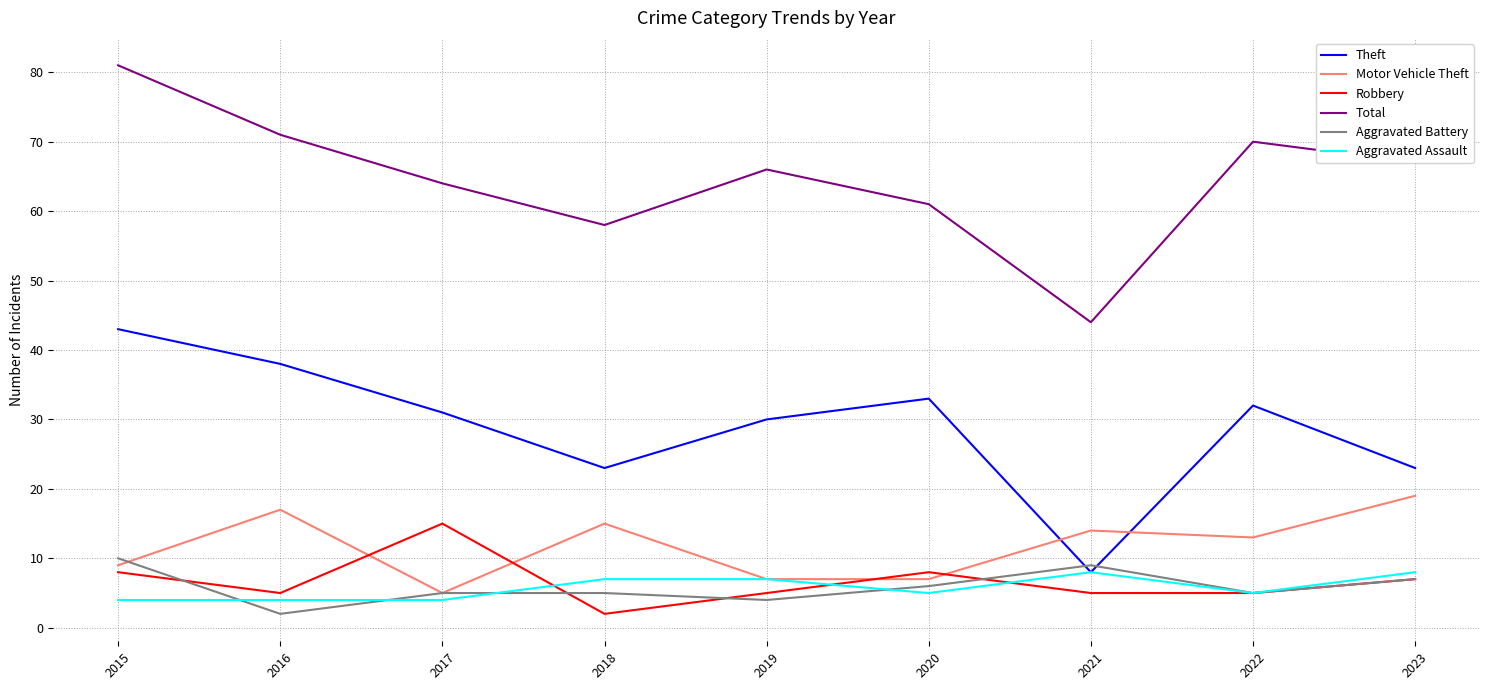

Is this an area chart (filled region under the line)?

No